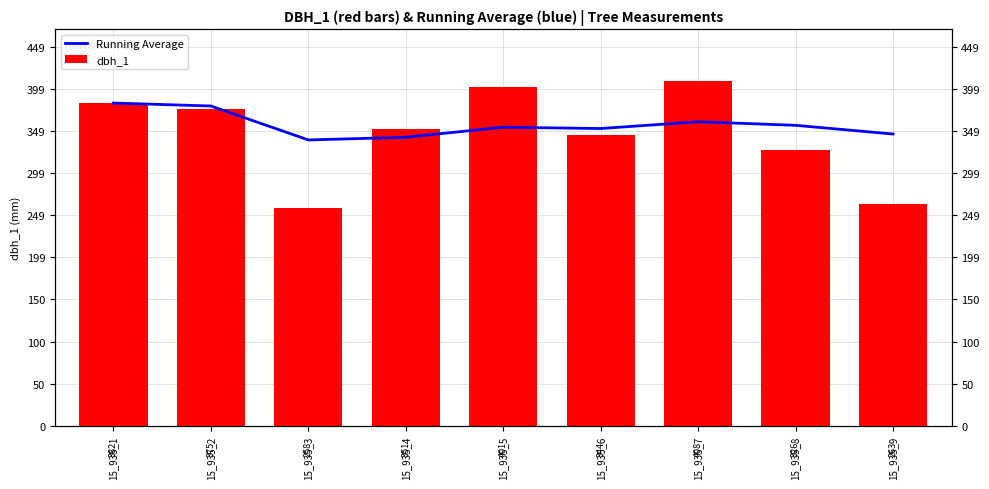

What are all the series names shown in the legend?

Running Average, dbh_1